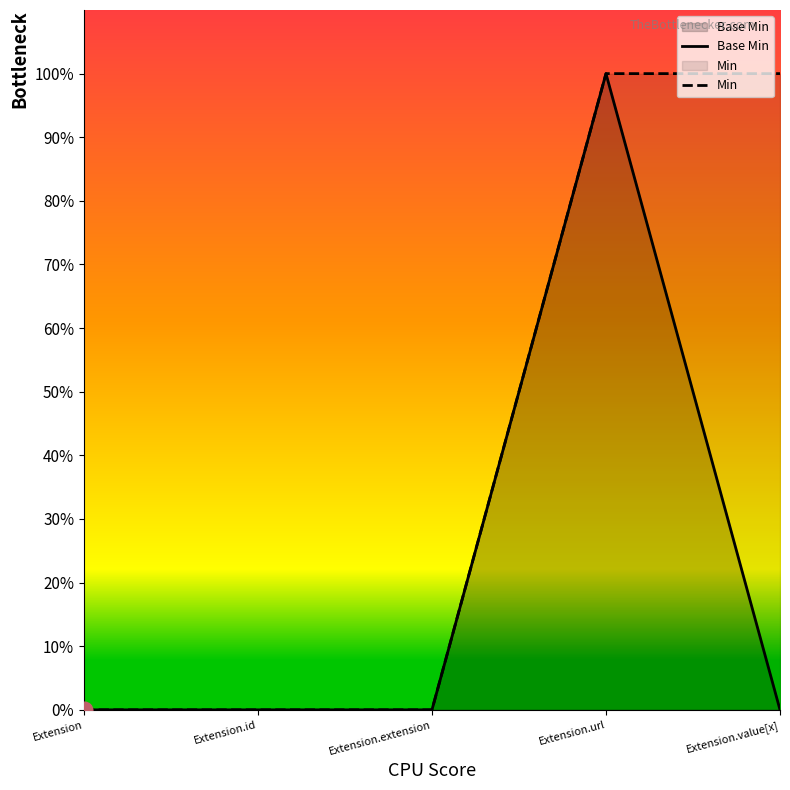

What is the total value across all series at Extension.value[x]?

1